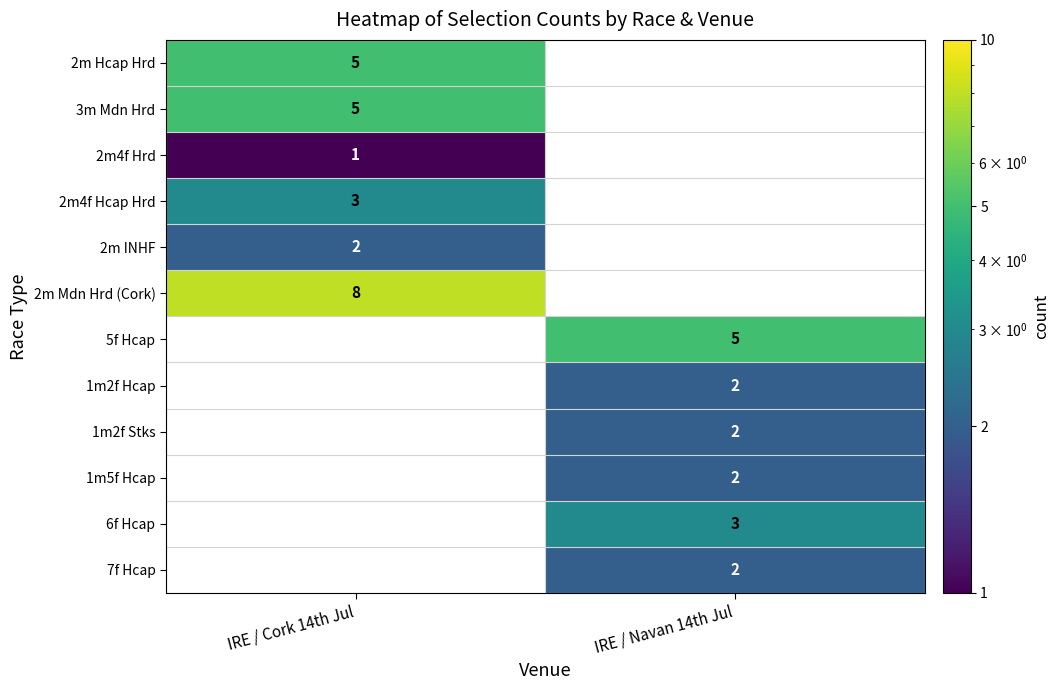

True or false: 5f Hcap has a value of 5 at IRE / Navan 14th Jul.

True